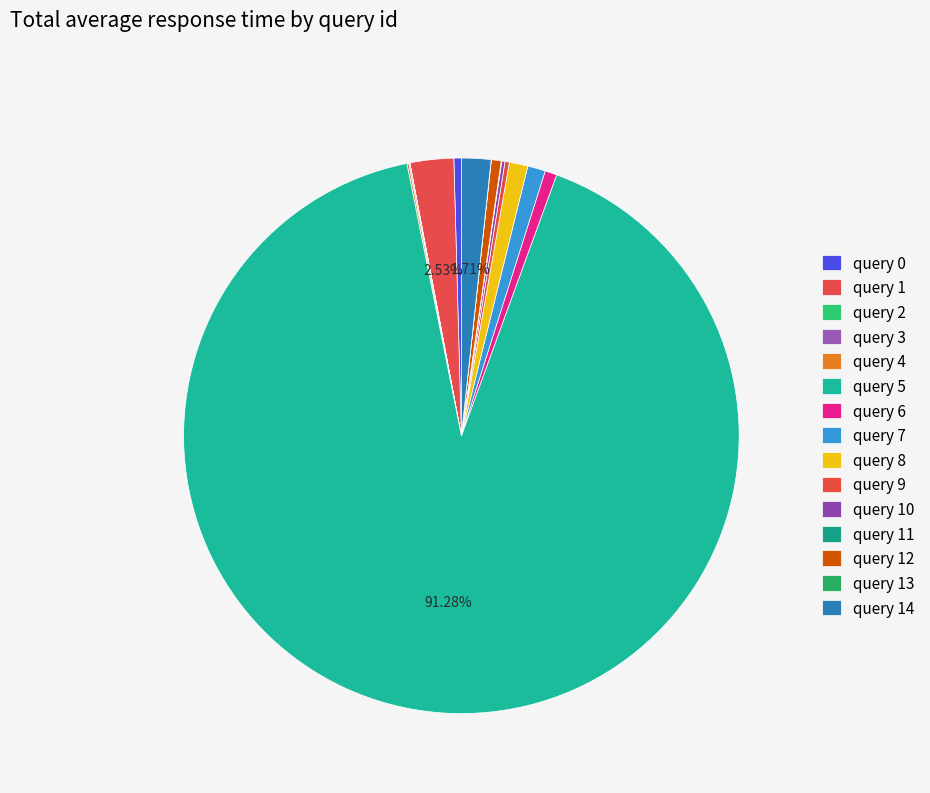

To the nearest percent, what percentage of the pie is query 14?

2%